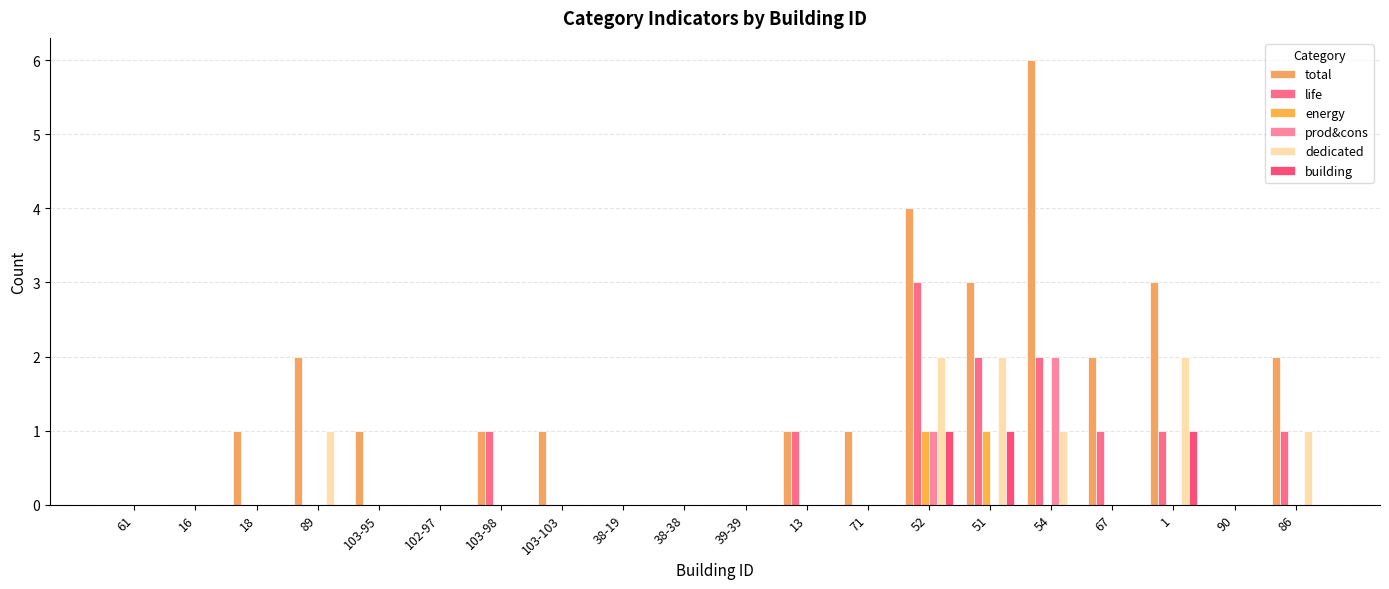

Which series has the largest total across all categories?

total